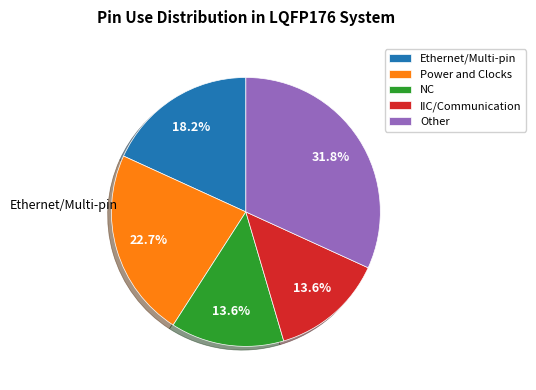

How many segments does this pie chart have?

5